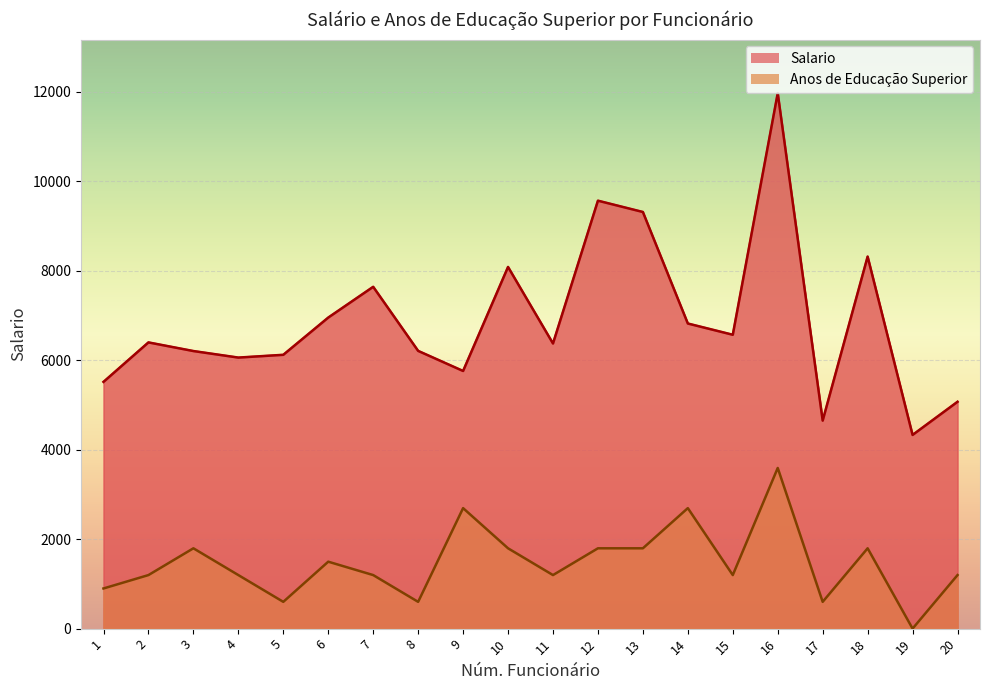

What is the difference between the maximum and minimum values in the Salario series?

7643.3